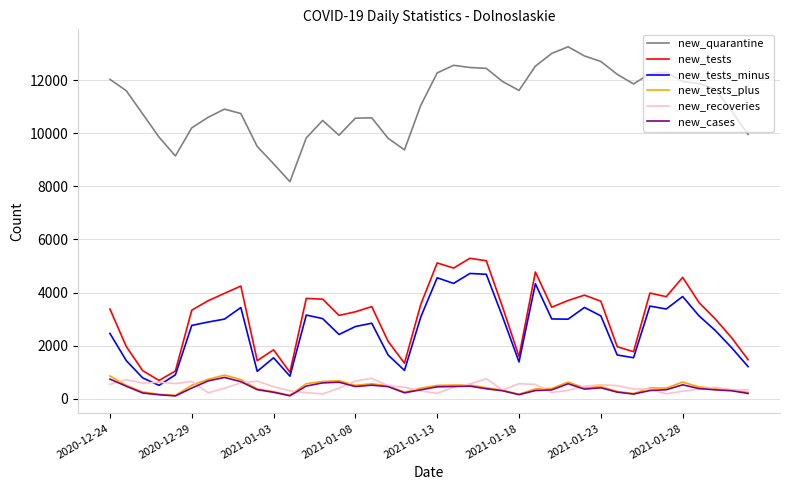

What is the minimum value for new_quarantine?

8174